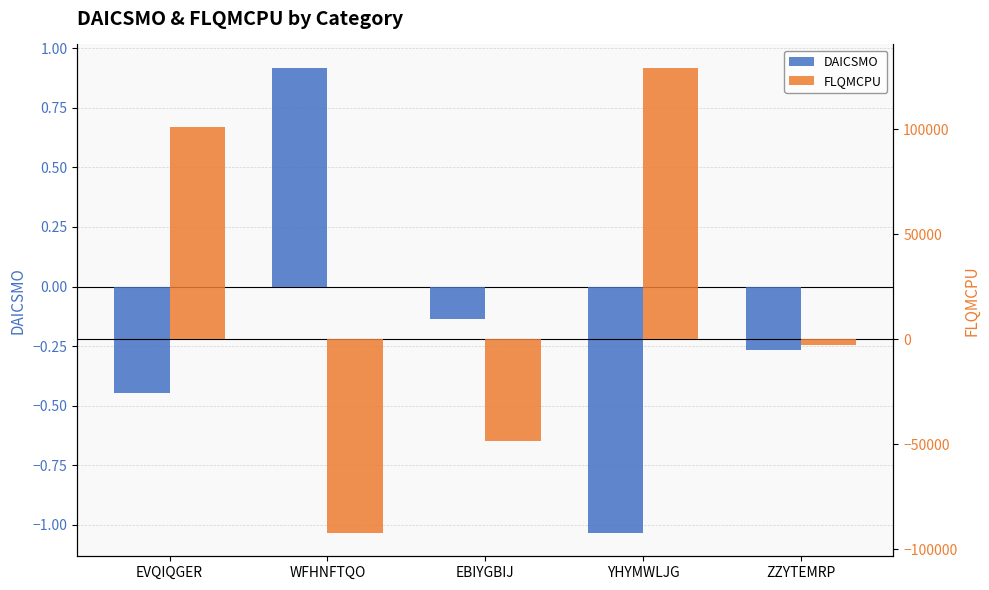

What is the value of the FLQMCPU bar at the 1st from the left?

101010.2